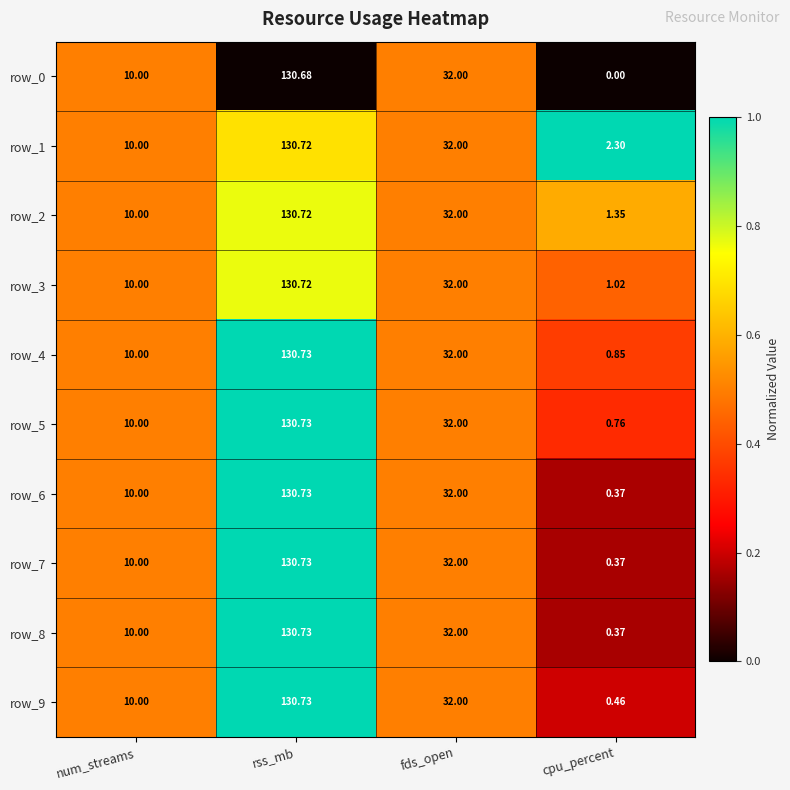

Where does the row_6 series first go above 32?

rss_mb